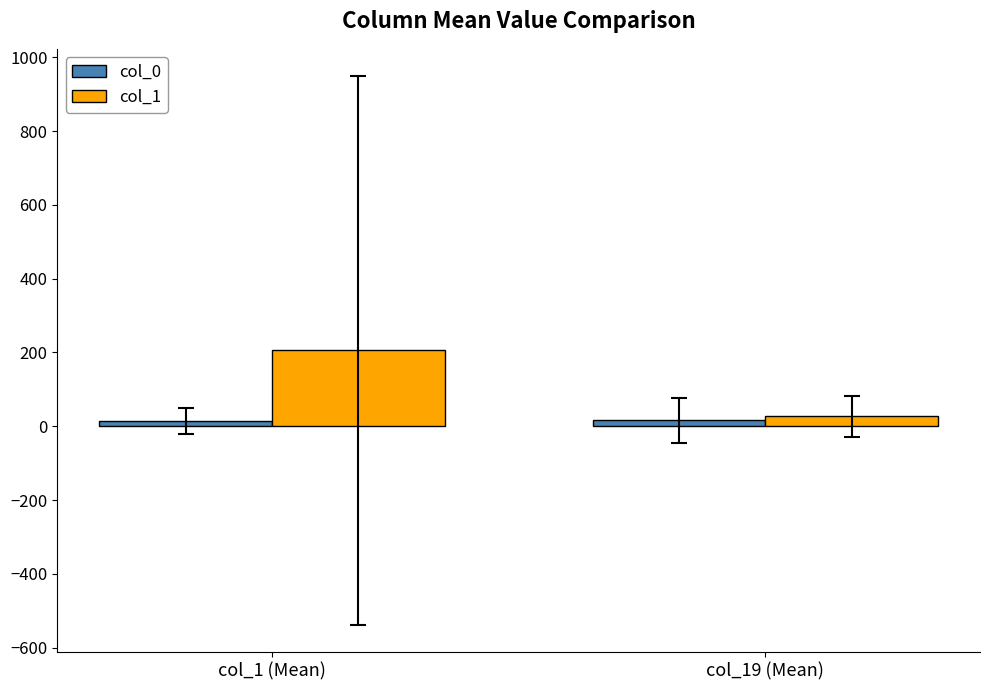

Which category has the lowest value in the col_1 series?

col_19 (Mean)